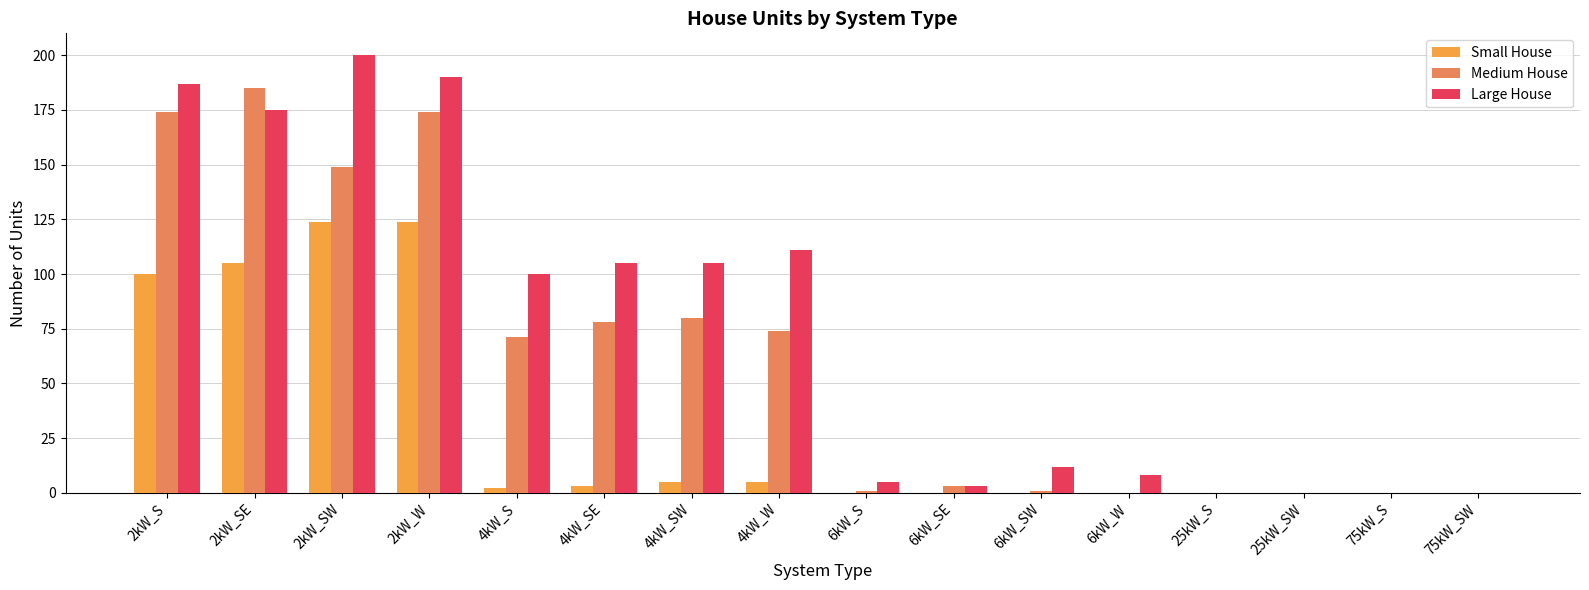

Reading left to right, extract all data points from this chart.

Small House: 100	105	124	124	2	3	5	5	0	0	0	0	0	0	0	0
Medium House: 174	185	149	174	71	78	80	74	1	3	1	0	0	0	0	0
Large House: 187	175	200	190	100	105	105	111	5	3	12	8	0	0	0	0